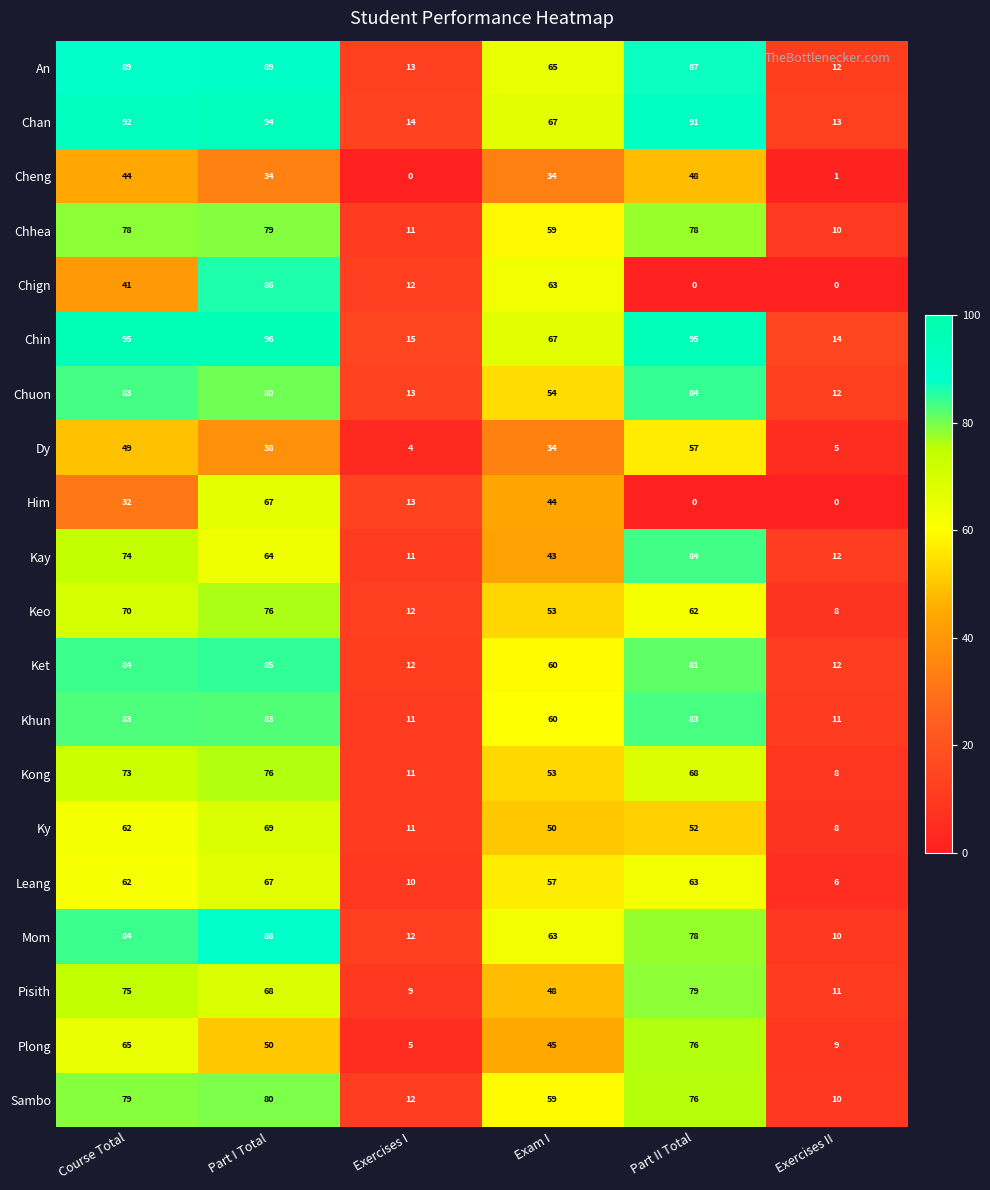

At which category does the chart reach its peak across all series?

Part I Total